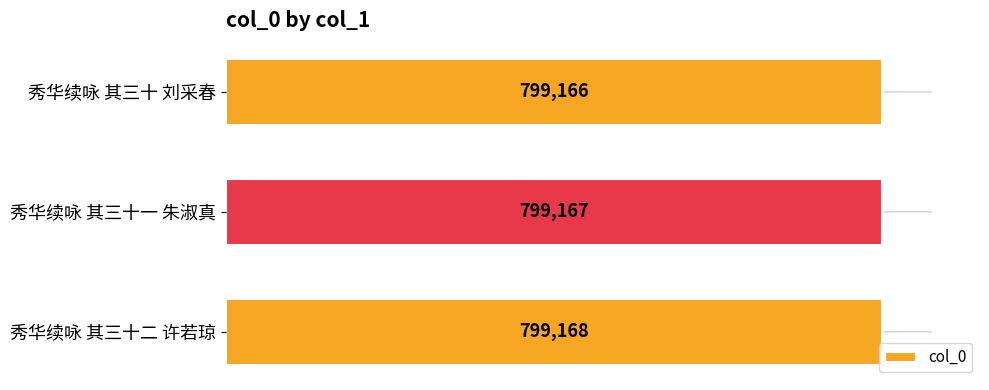

Between 秀华续咏 其三十二 许若琼 and 秀华续咏 其三十一 朱淑真, which is larger?

秀华续咏 其三十二 许若琼